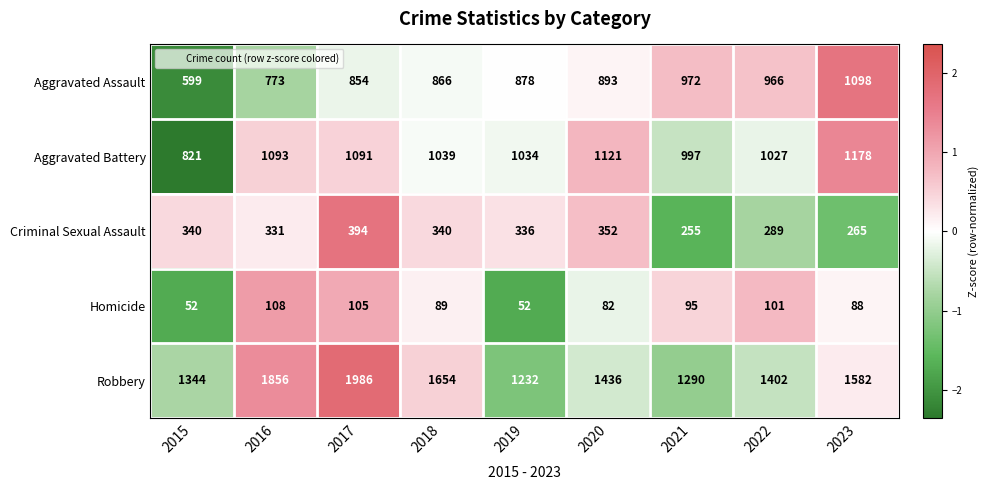

What is the minimum value shown in the chart?

52